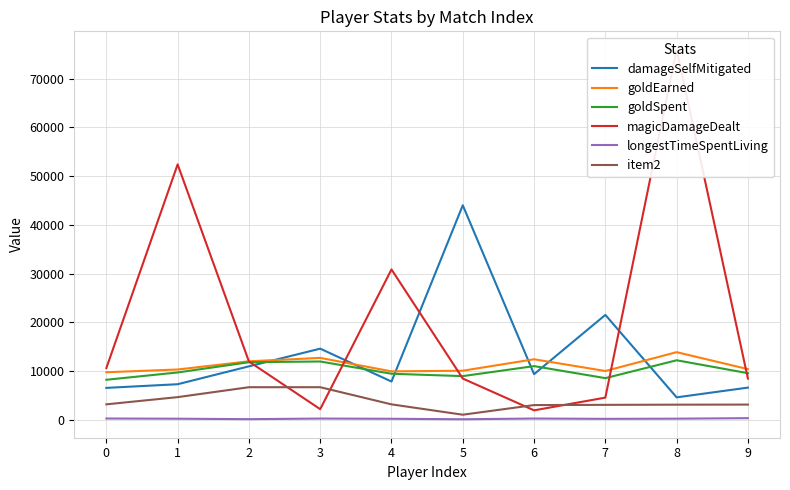

Is it true that magicDamageDealt equals 8439 at 9?

True